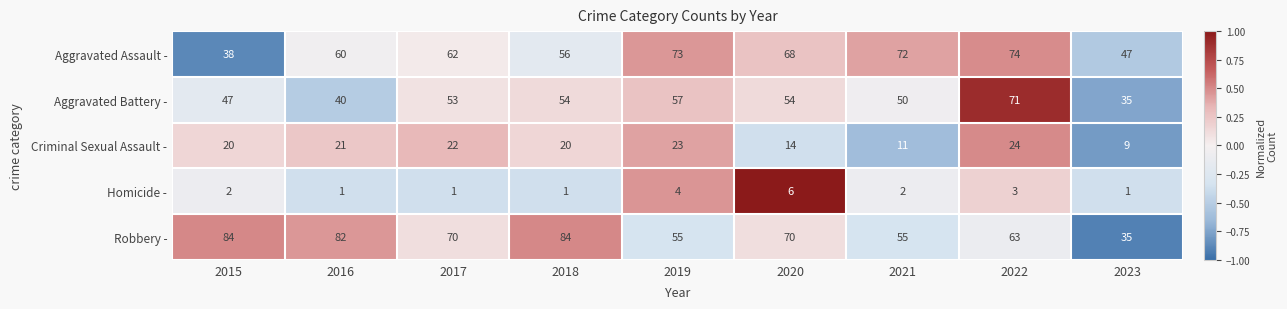

Rank the series by their maximum value, from lowest to highest.

Homicide -, Criminal Sexual Assault -, Aggravated Battery -, Aggravated Assault -, Robbery -